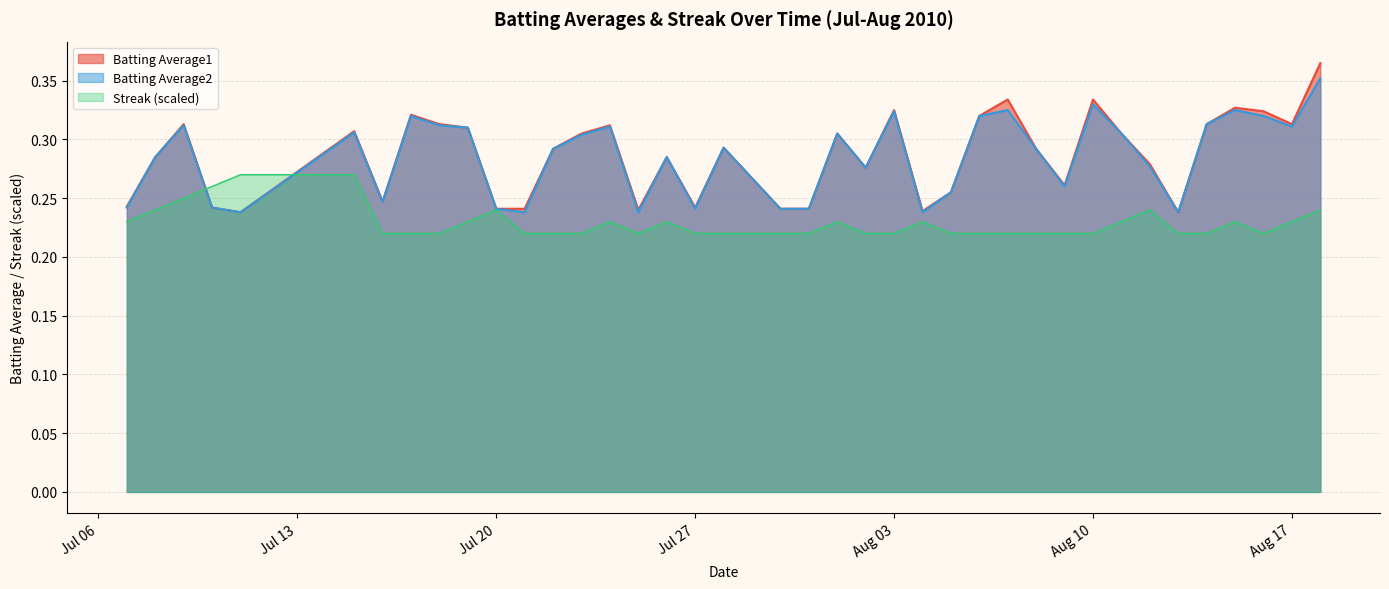

What is the value of the Batting Average2 point at the 16th from the left?

0.2